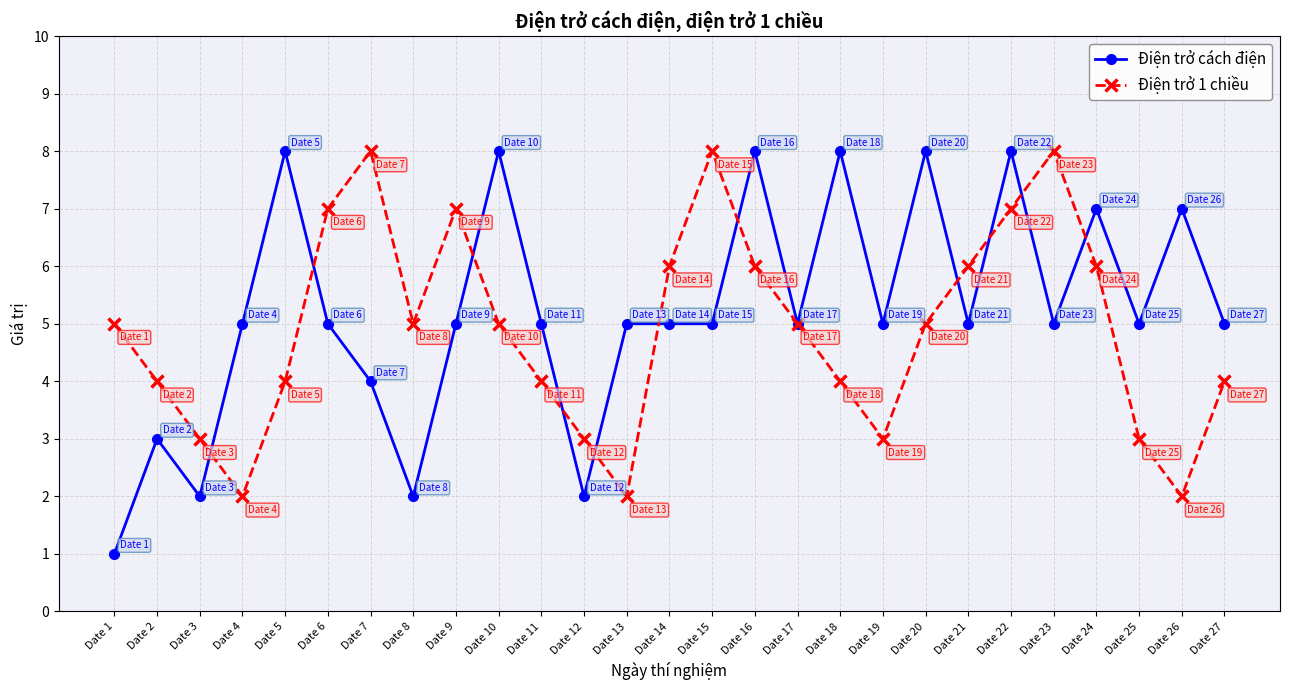

What is the approximate value of Điện trở cách điện at Date 17?

5